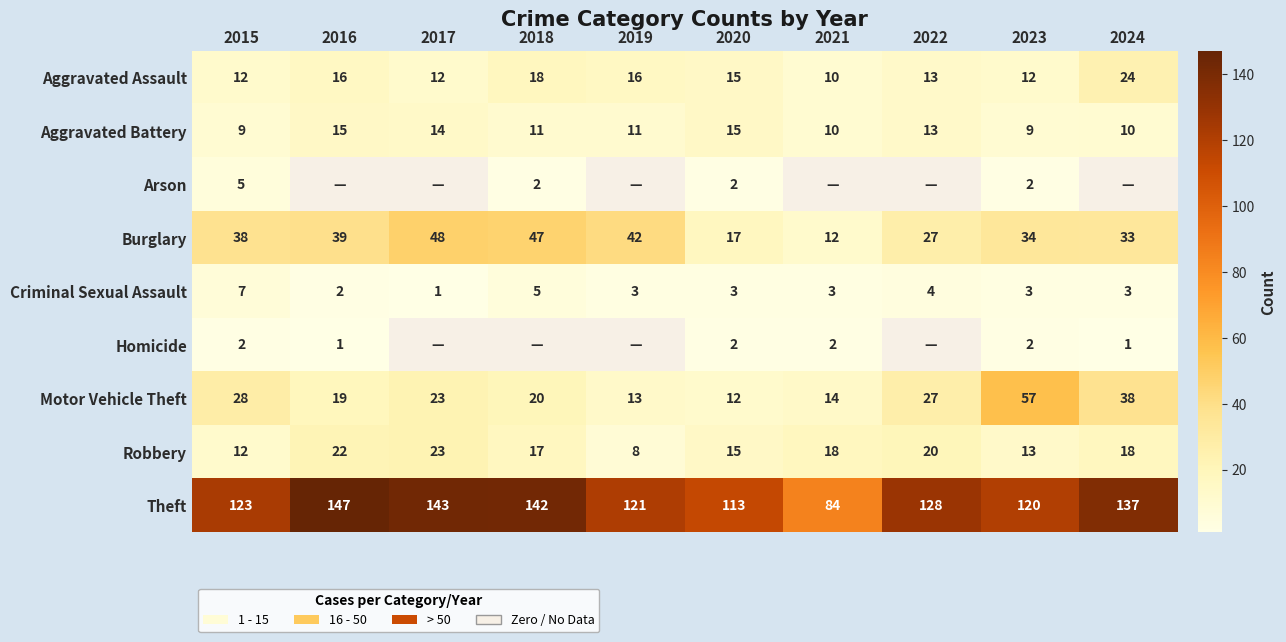

Is it true that Aggravated Assault equals 16 at 2019?

True